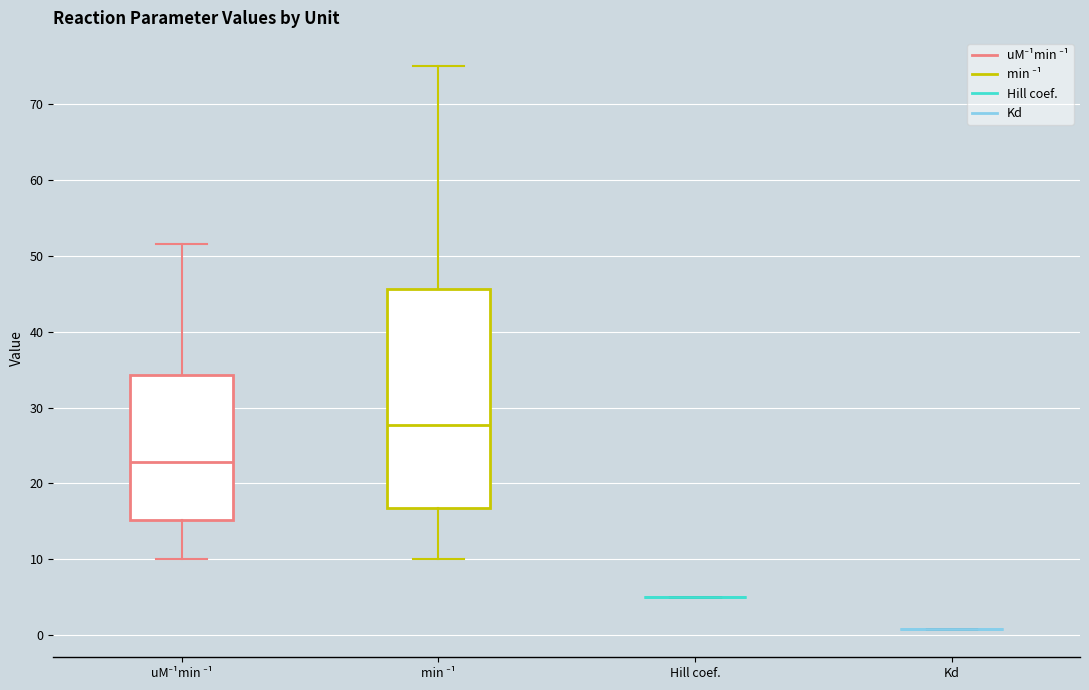

Where does the median line of the box for min ⁻¹ sit on the y-axis? The values are not printed on the chart, so give them approximately, as read against the axis.

28